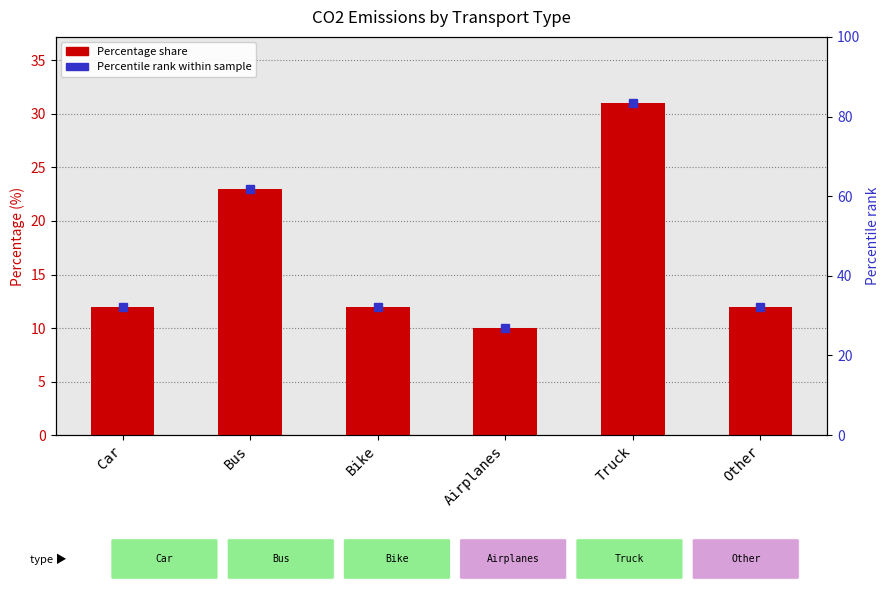

Rank the categories by value from lowest to highest.

Airplanes, Car, Bike, Other, Bus, Truck